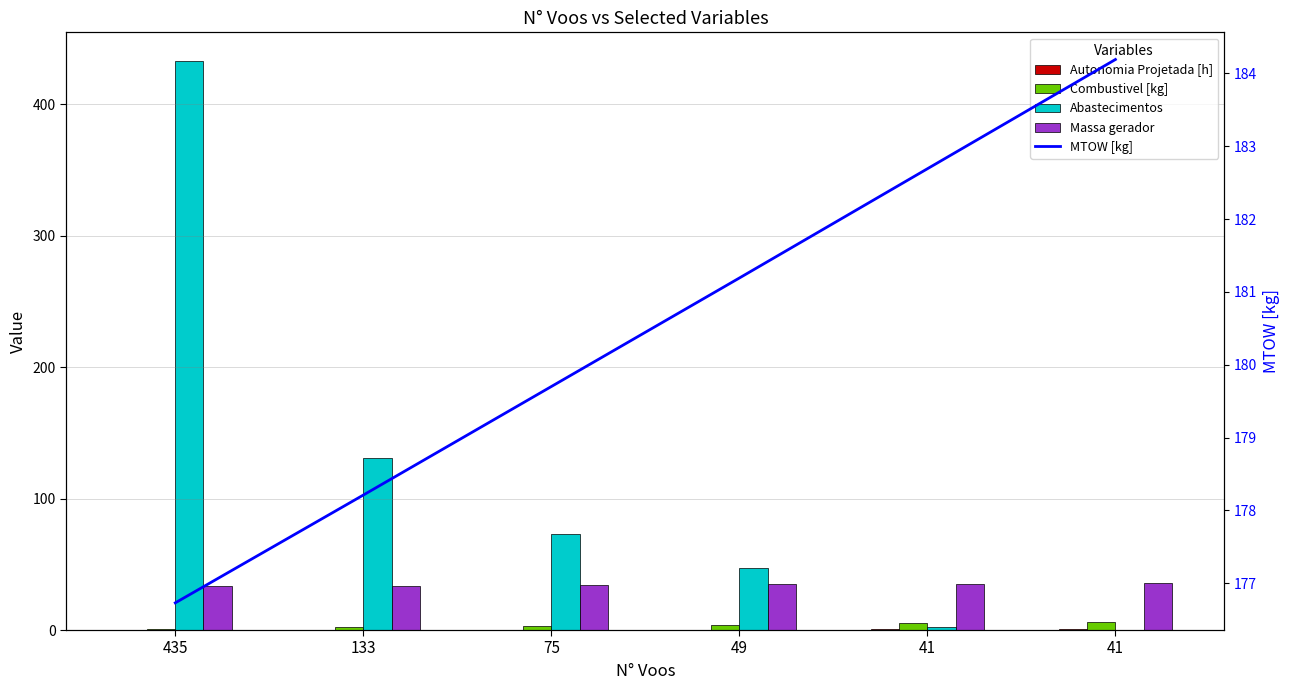

What is the total value across all series at 133?

345.2